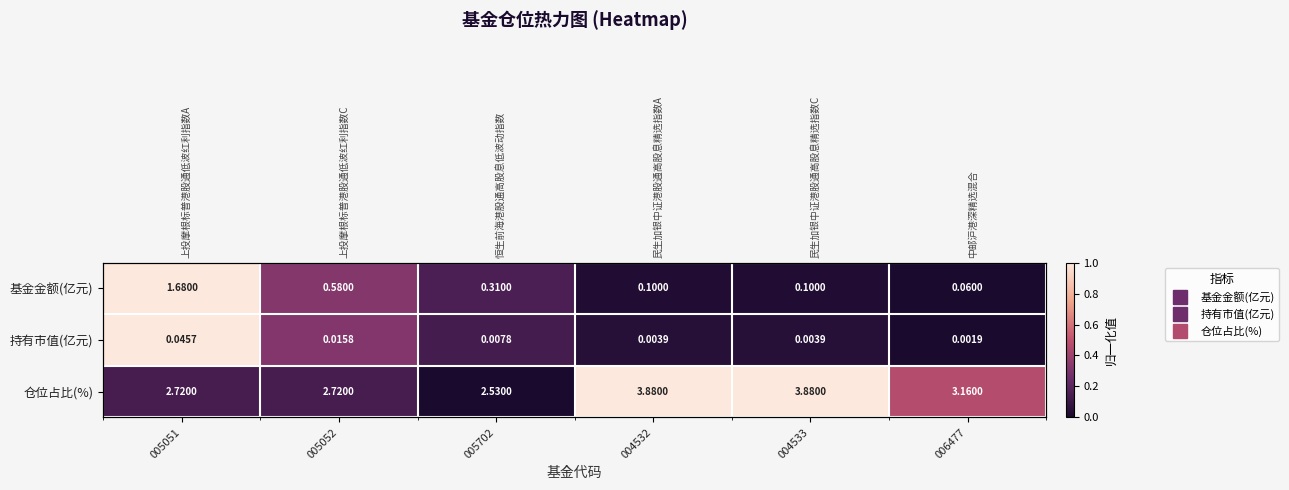

What is the difference between the highest and lowest values at 006477?

0.5